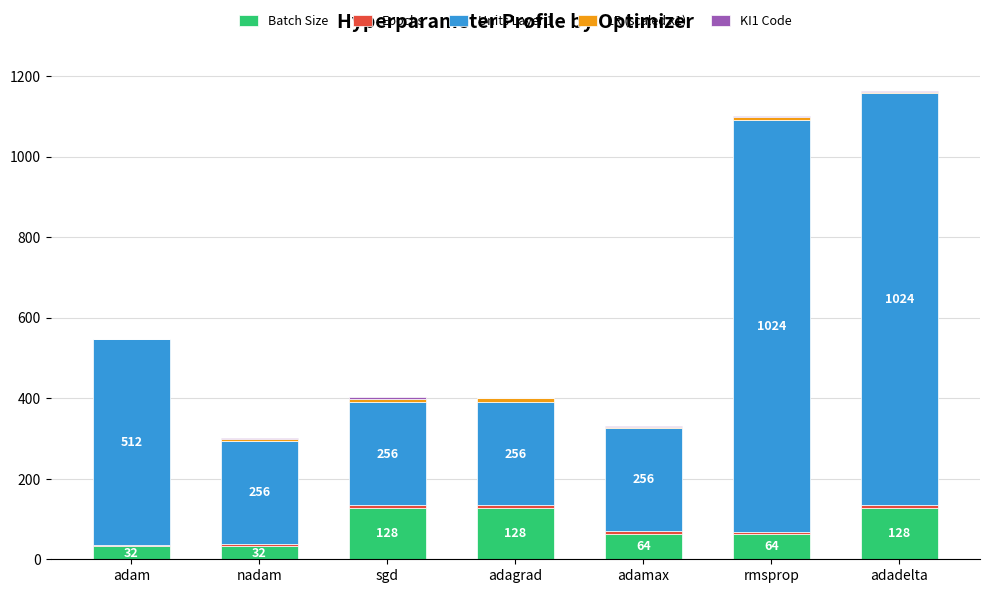

How many series are shown in this chart?

5